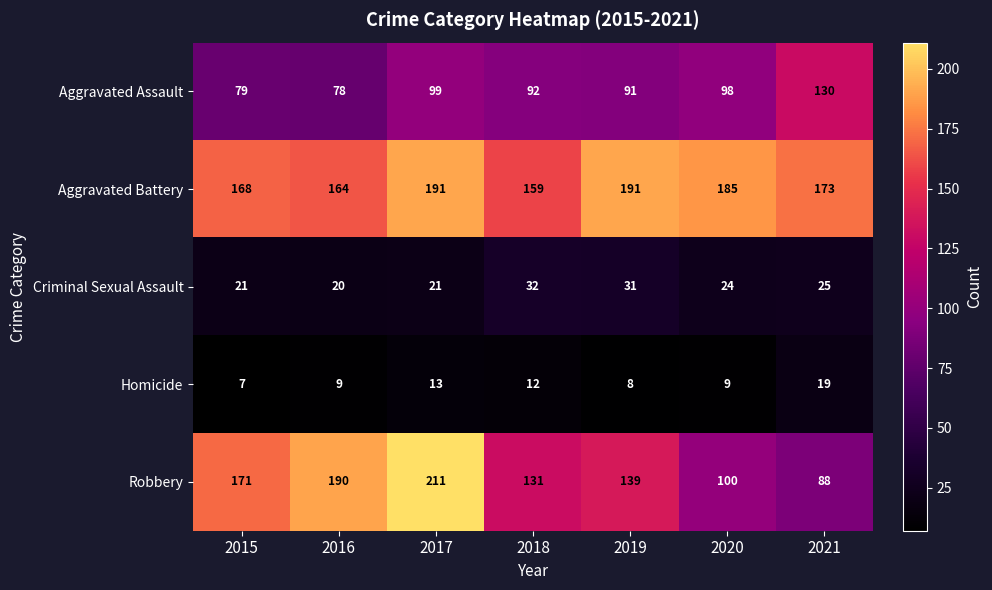

At which category does the chart reach its minimum across all series?

2015